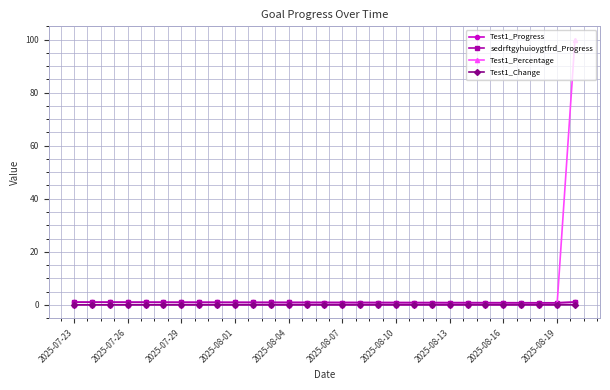

True or false: Test1_Progress and Test1_Percentage intersect in this chart.

True